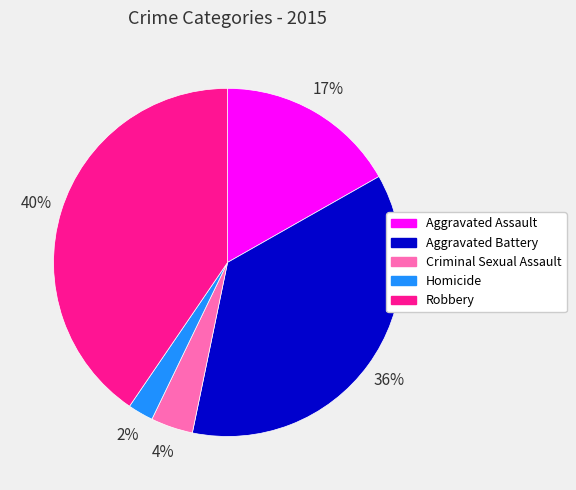

Between Aggravated Assault and Criminal Sexual Assault, which is larger?

Aggravated Assault